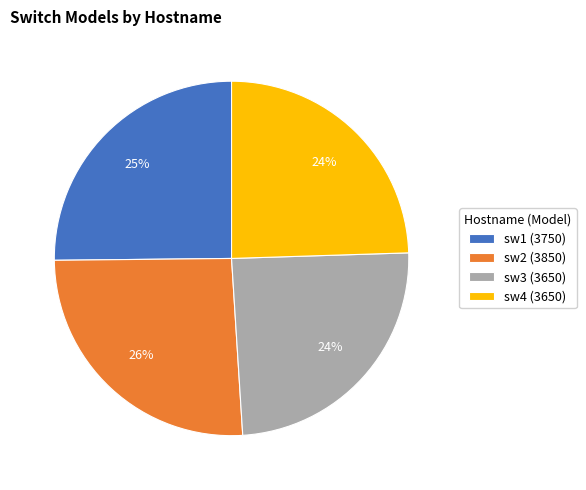

Is sw3 the majority of the pie?

No